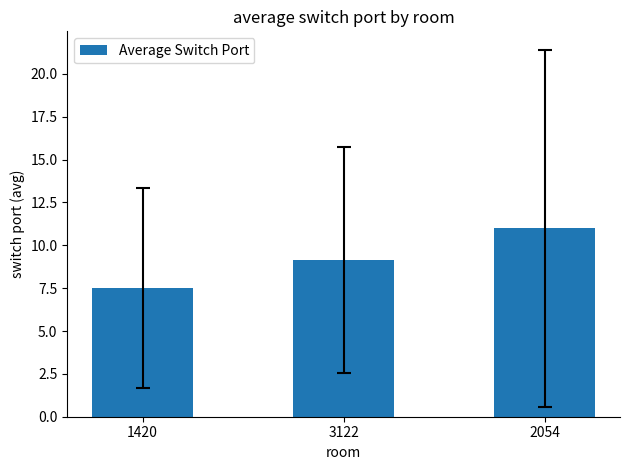

Between 3122 and 2054, which is larger?

2054